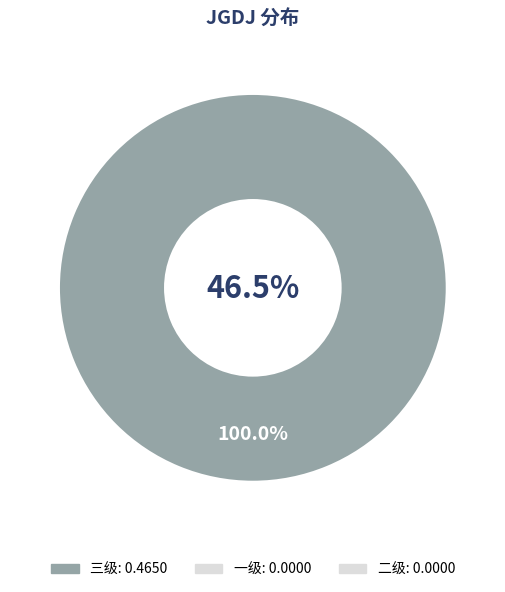

To the nearest percent, what is the combined percentage of 三级 and 一级?

100%